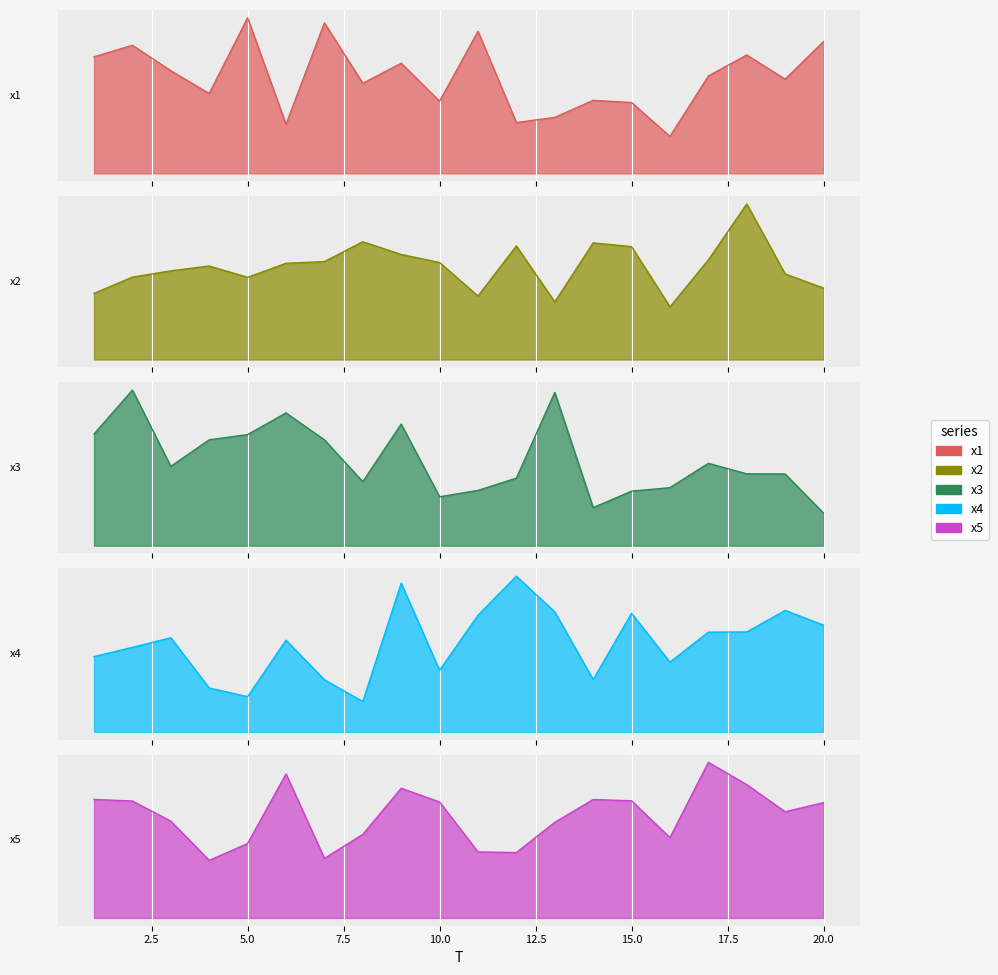

At which label is x4 closest to 6?

12.5